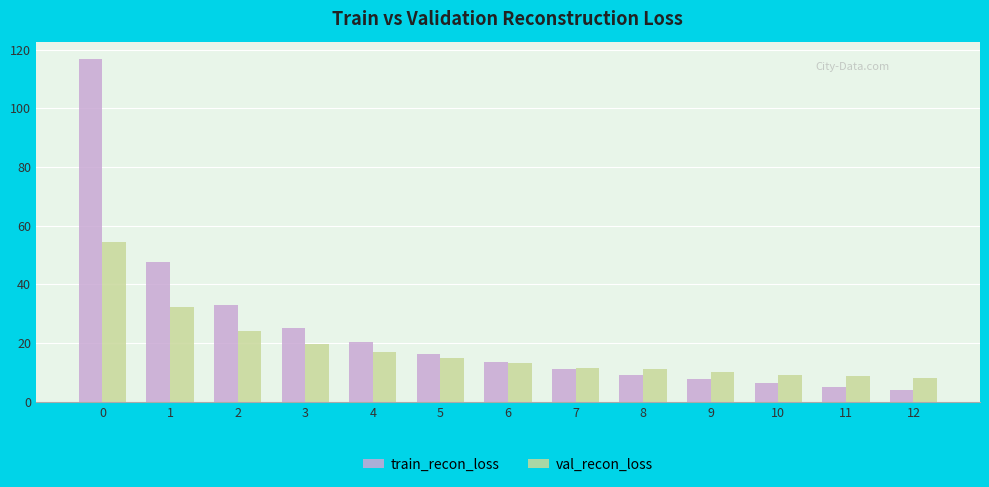

What is the approximate value of train_recon_loss at 3?

25.2